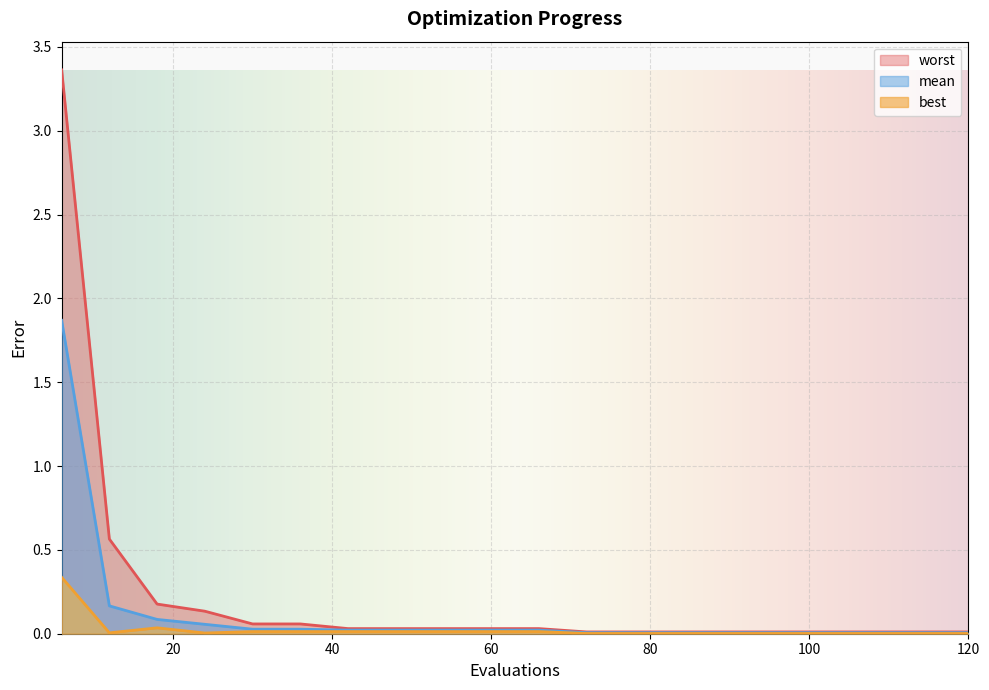

True or false: worst has more than 0 interior local peaks.

False